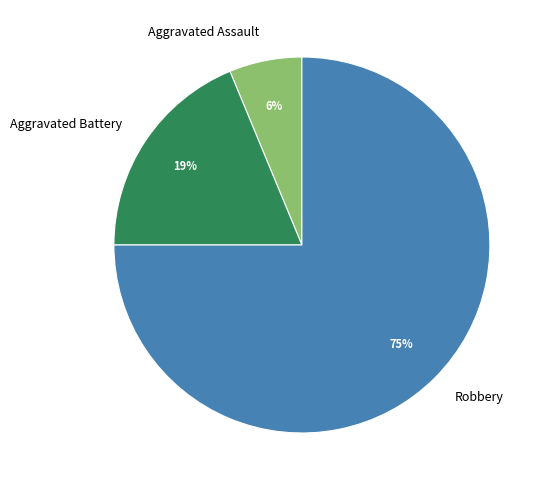

Which slice represents more than half of the pie?

Robbery